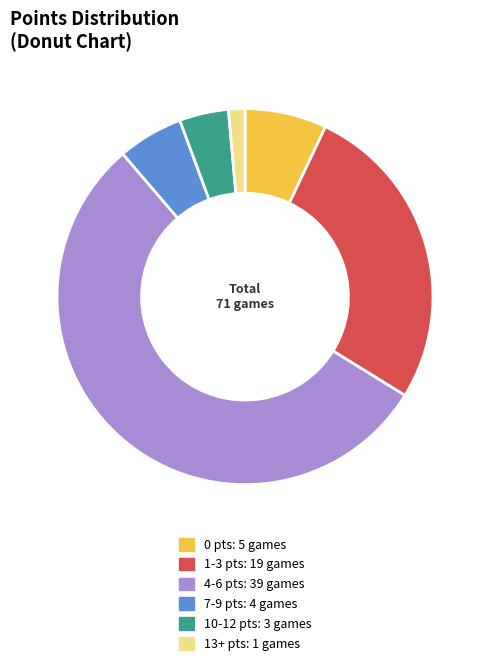

The 7-9 pts: 4 games slice represents 6% of the pie. True or false?

True